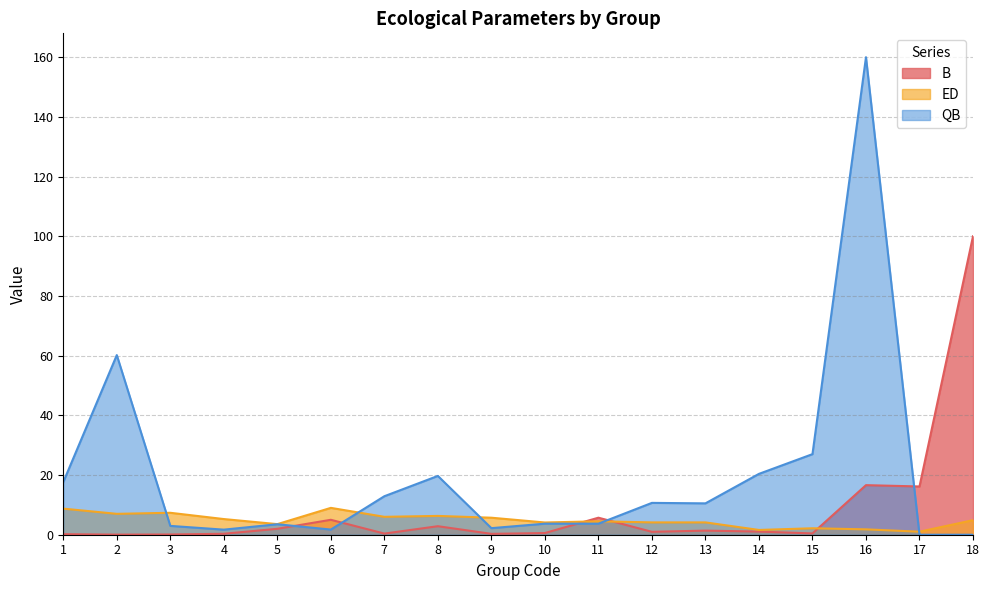

List the labels in order of QB value, smallest first.

17, 18, 4, 6, 9, 3, 5, 10, 11, 13, 12, 7, 1, 8, 14, 15, 2, 16